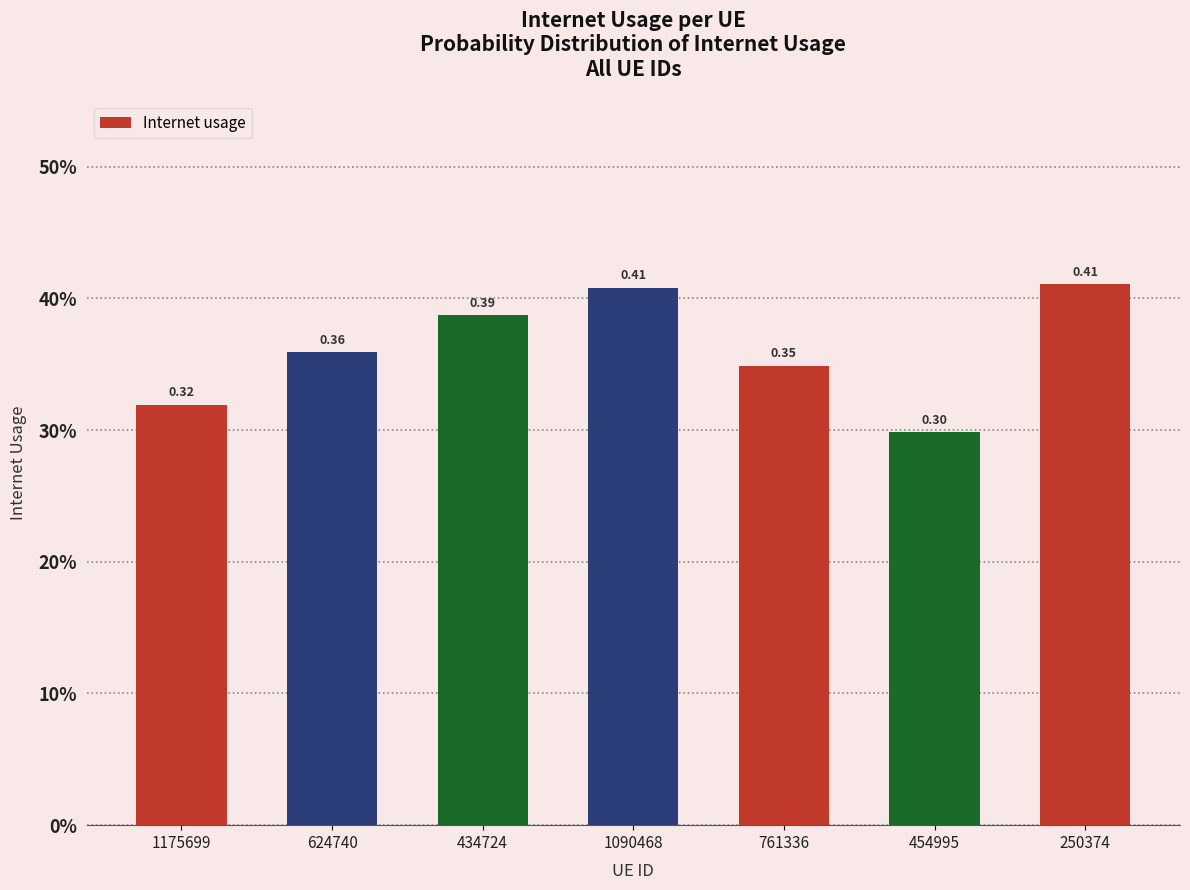

What is the sum of the values at 1090468 and 761336?

0.8